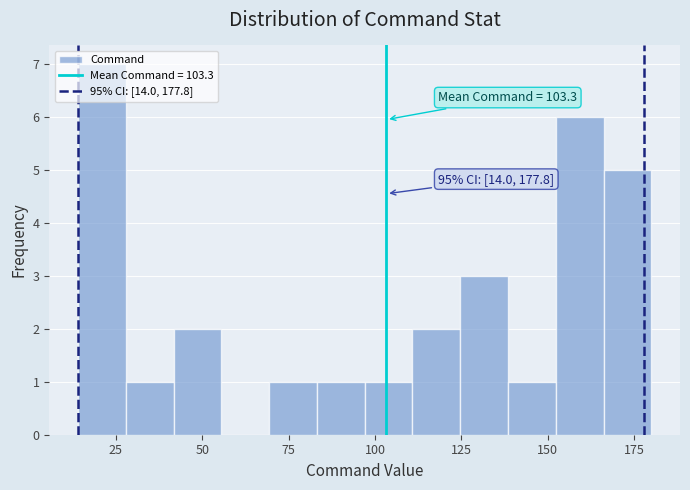

Read against the x-axis, roughly where is the centre of the tallest bar?

20